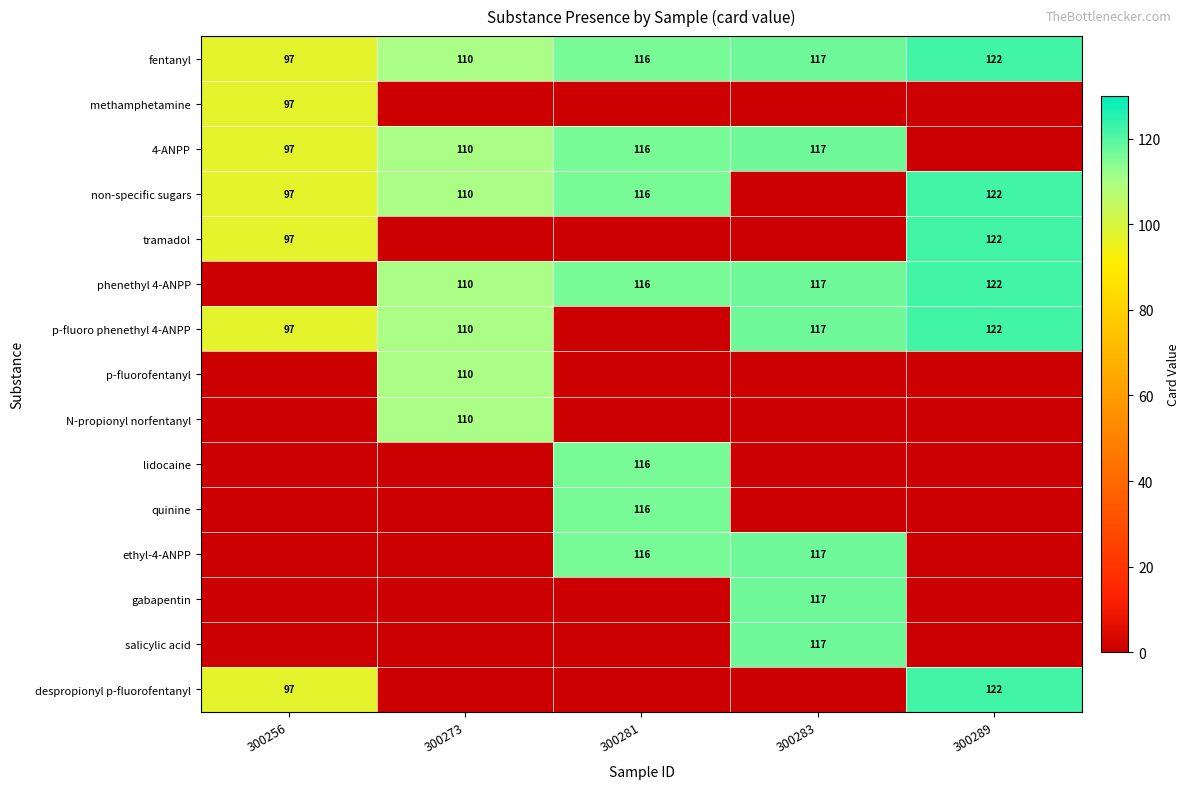

What is the sum of all fentanyl values?

562